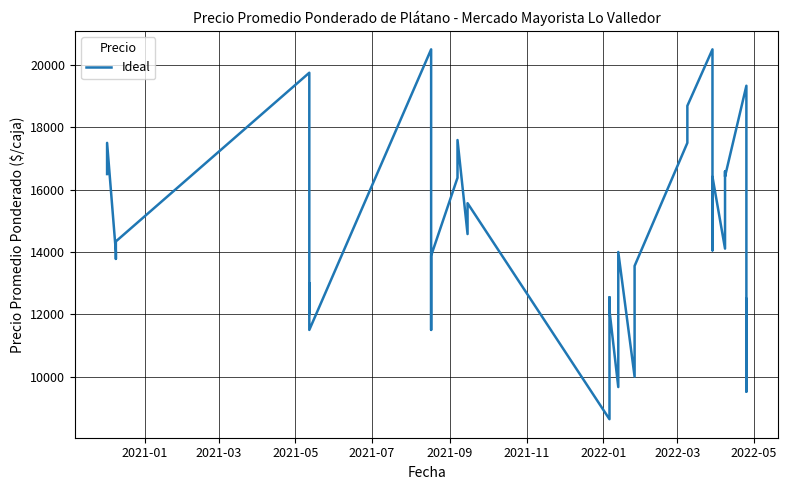

True or false: the data has more than 0 interior local peaks.

True